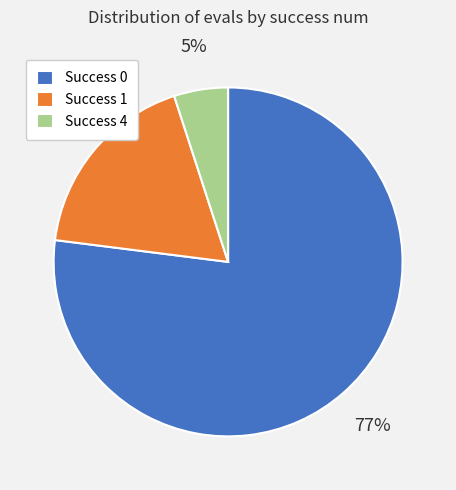

Combined, do Success 4 and Success 0 account for over 50%?

Yes